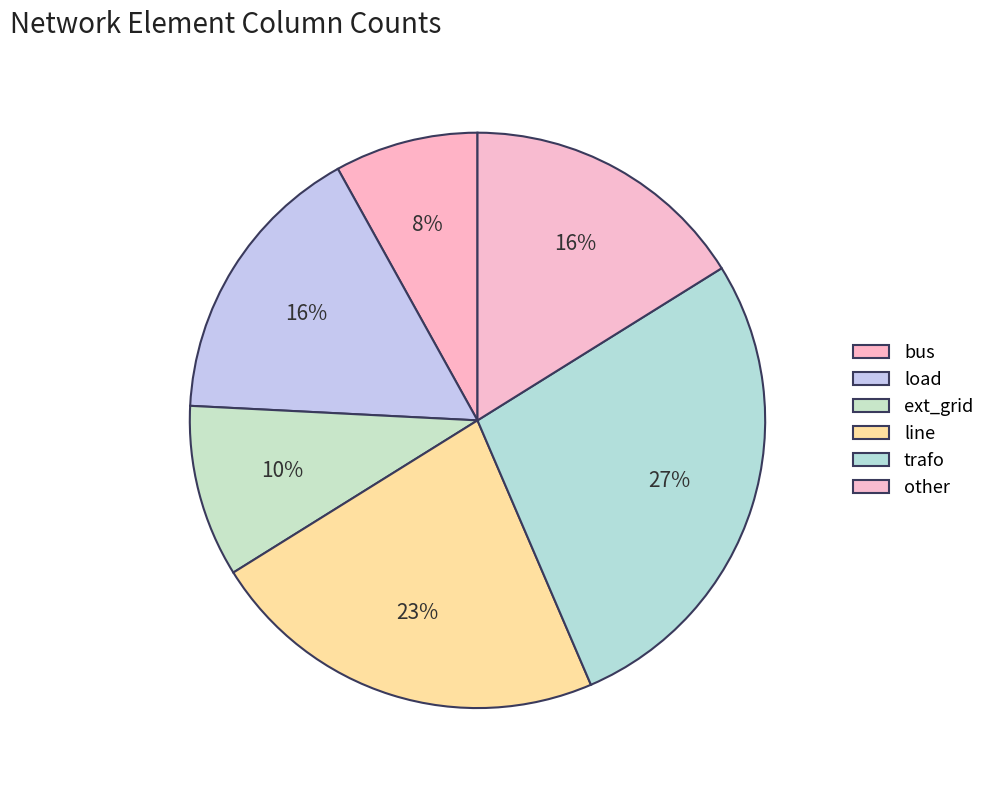

To the nearest percent, what is the average slice percentage?

17%